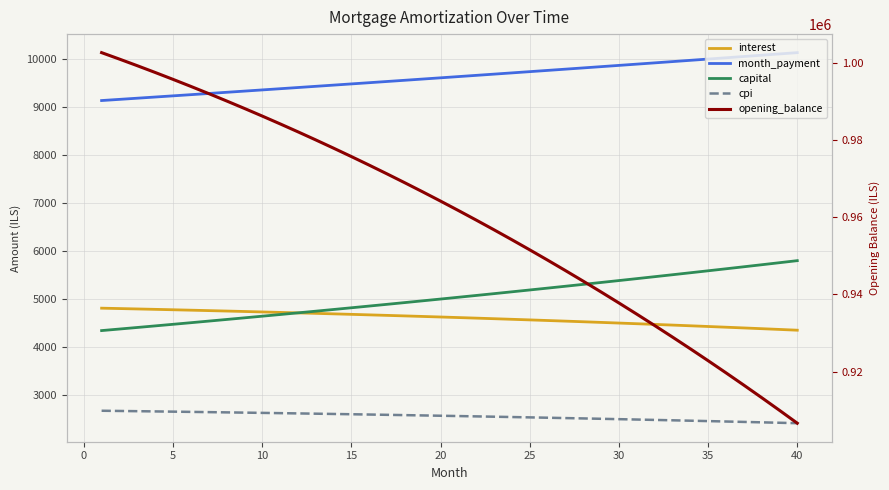

What is the value of the interest point at the 22nd from the left?

4596.6